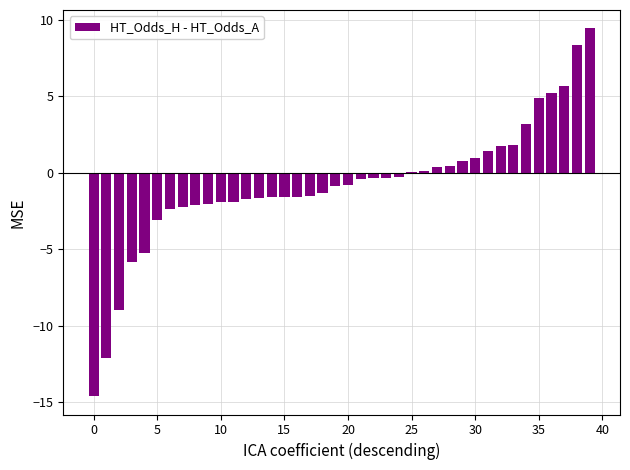

What is the greatest value displayed?

9.5